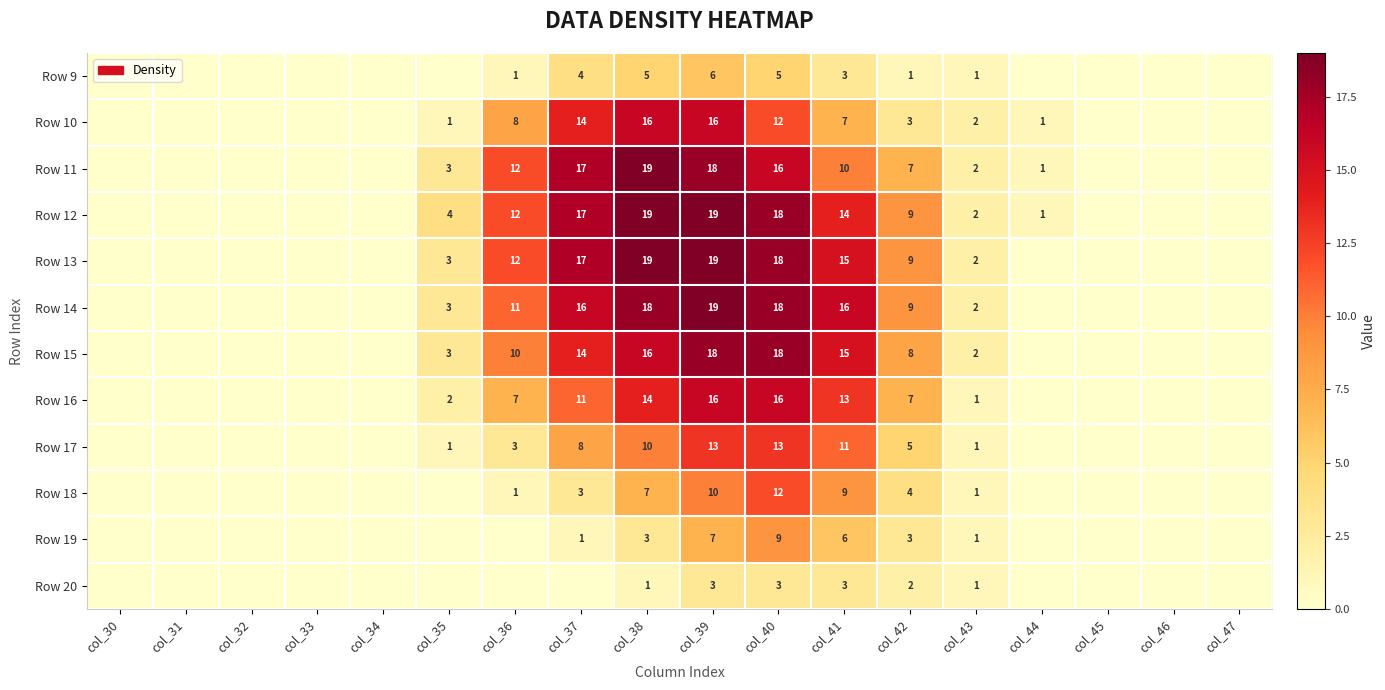

The Row 17 series shows 2 at col_35. True or false?

False